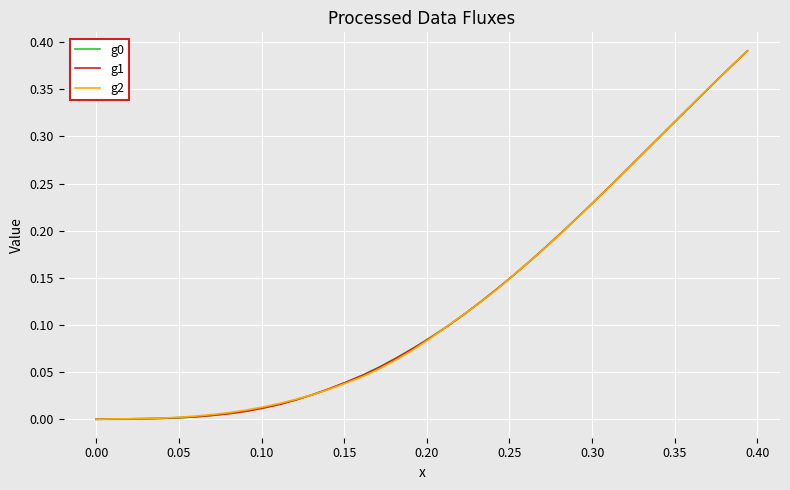

How many distinct data groups are displayed?

3